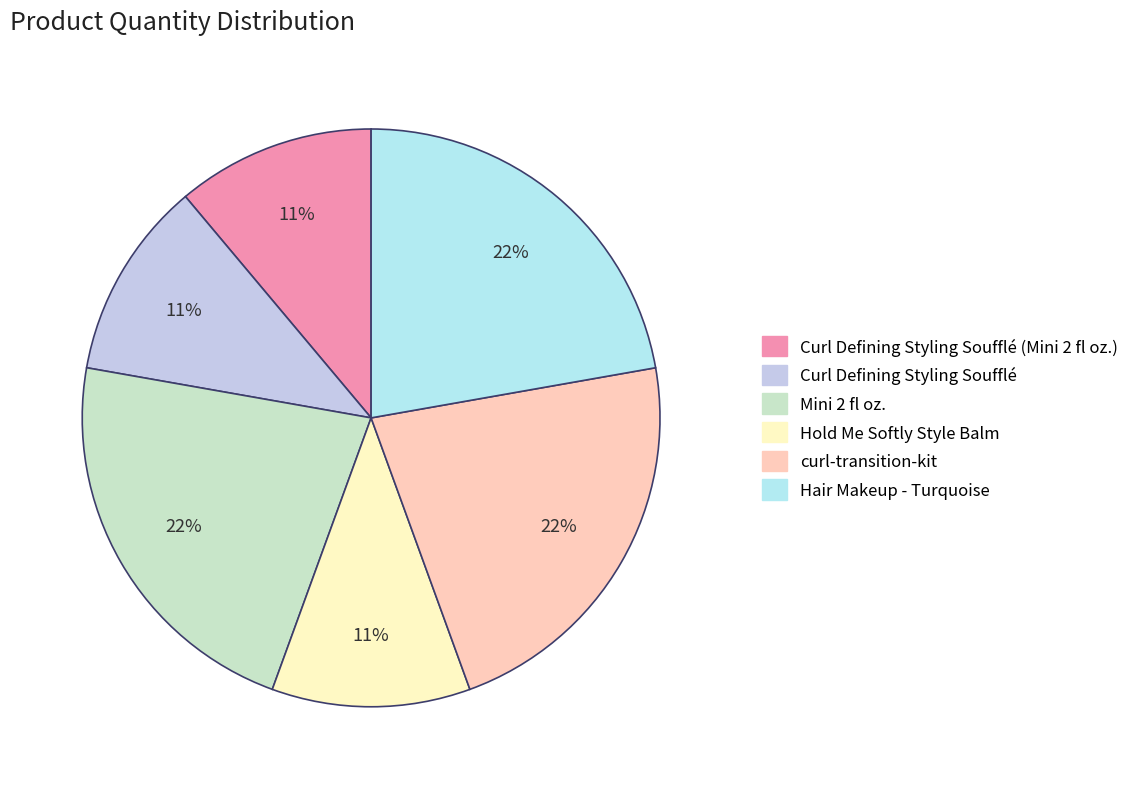

Which category has the biggest portion of the pie?

Mini 2 fl oz.